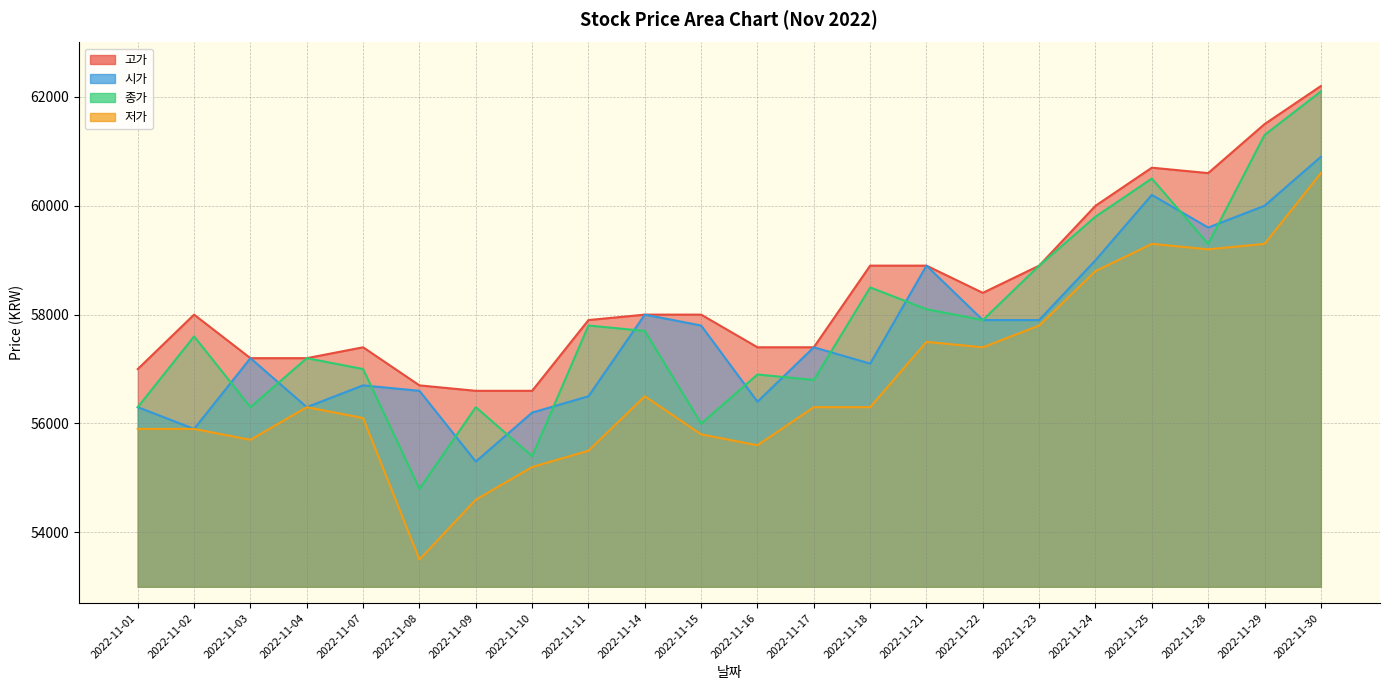

What is the difference between the highest and lowest values at 2022-11-01?

1100